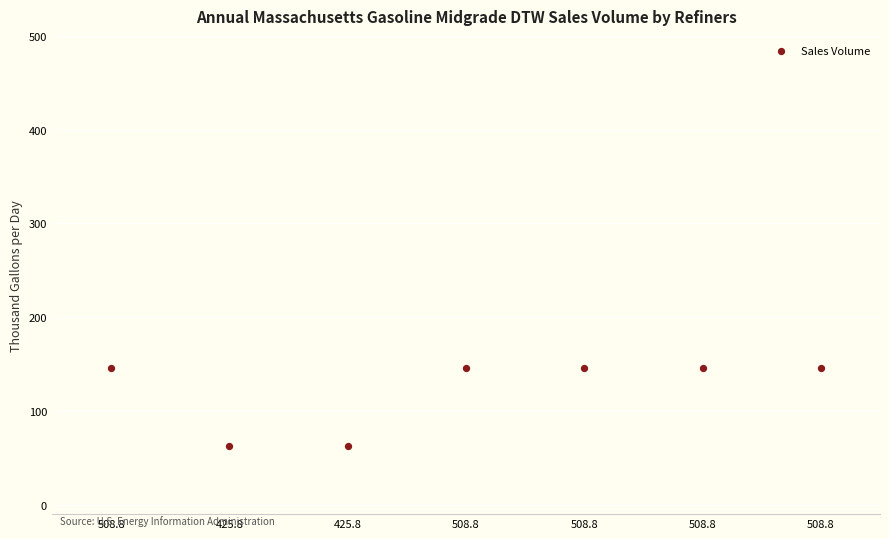

What is the average Y value?

121.7